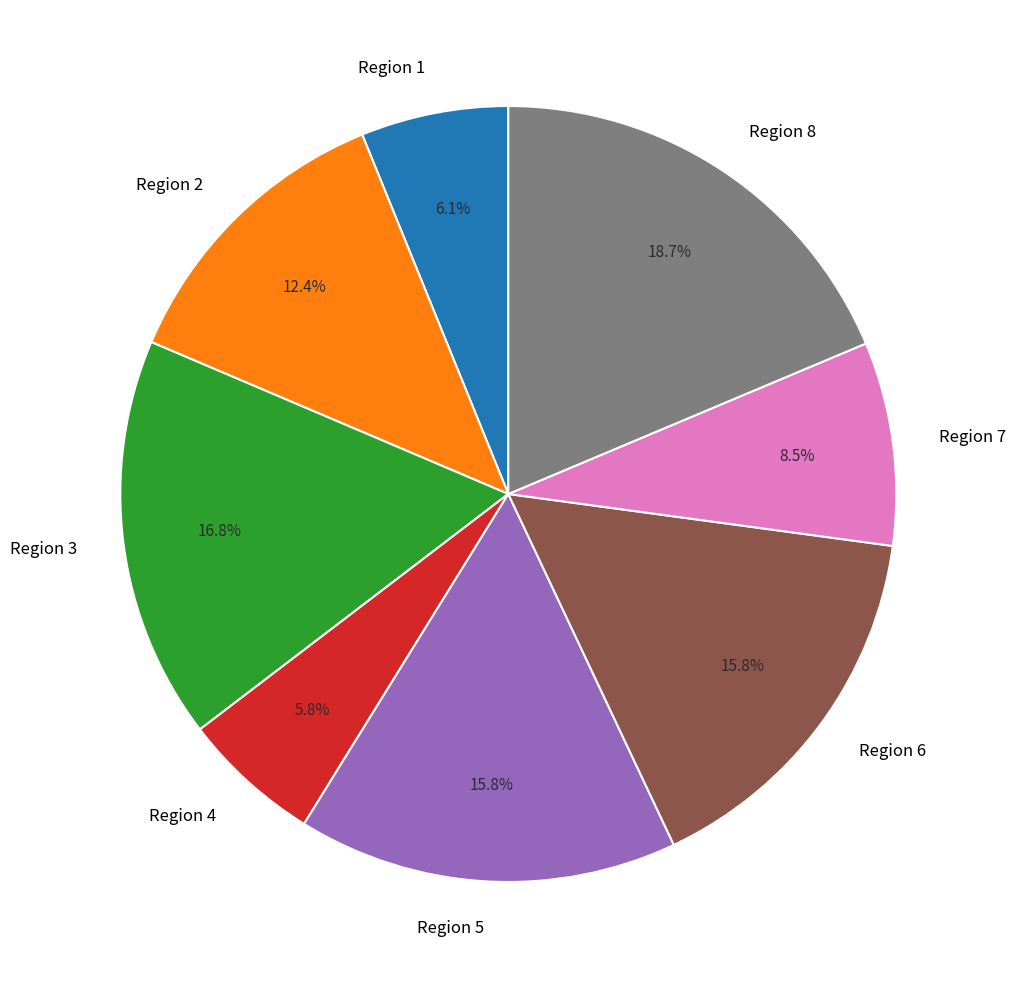

To the nearest percent, what is the average slice percentage?

12%